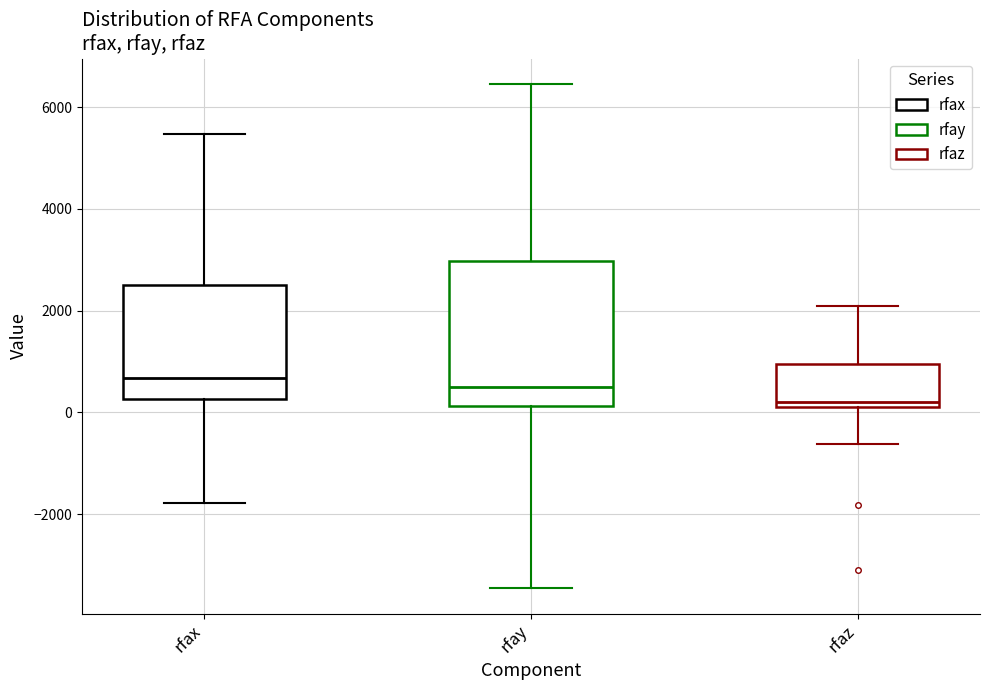

Which box is the tallest, from its lower edge to its upper edge?

rfay